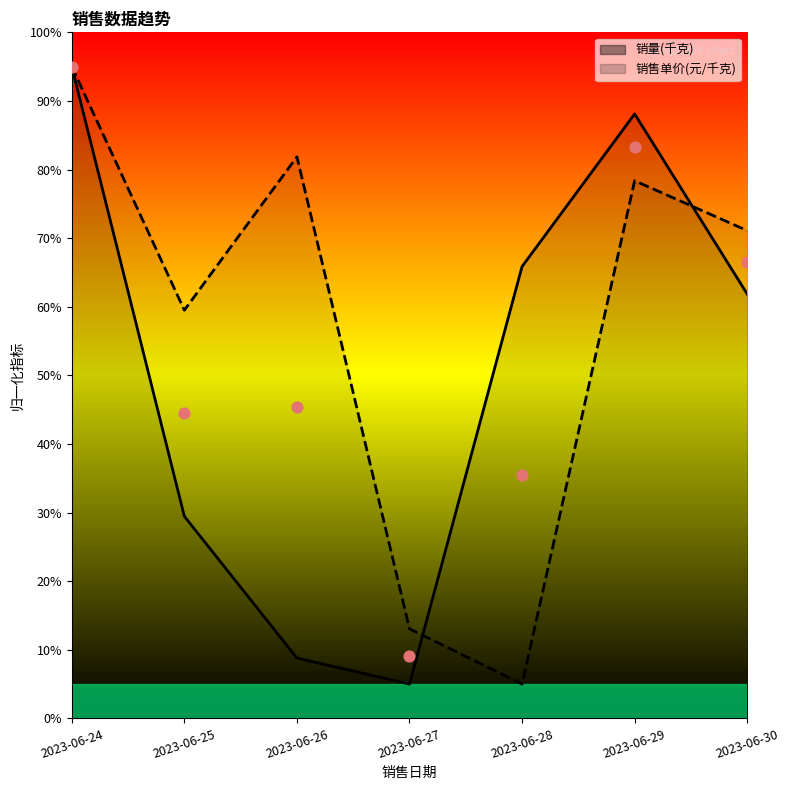

Which series has the largest total across all categories?

销售单价(元/千克)